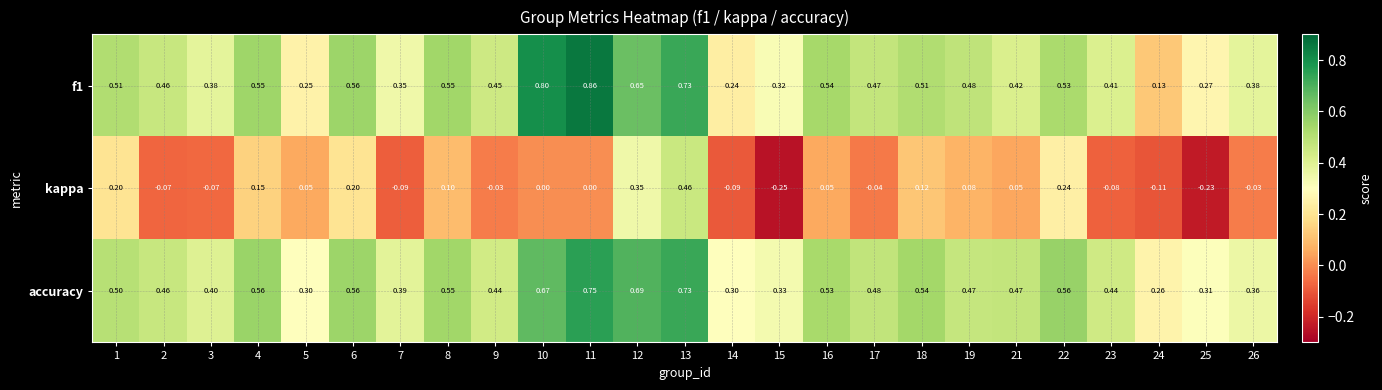

Rank the series by their maximum value, from highest to lowest.

f1, accuracy, kappa